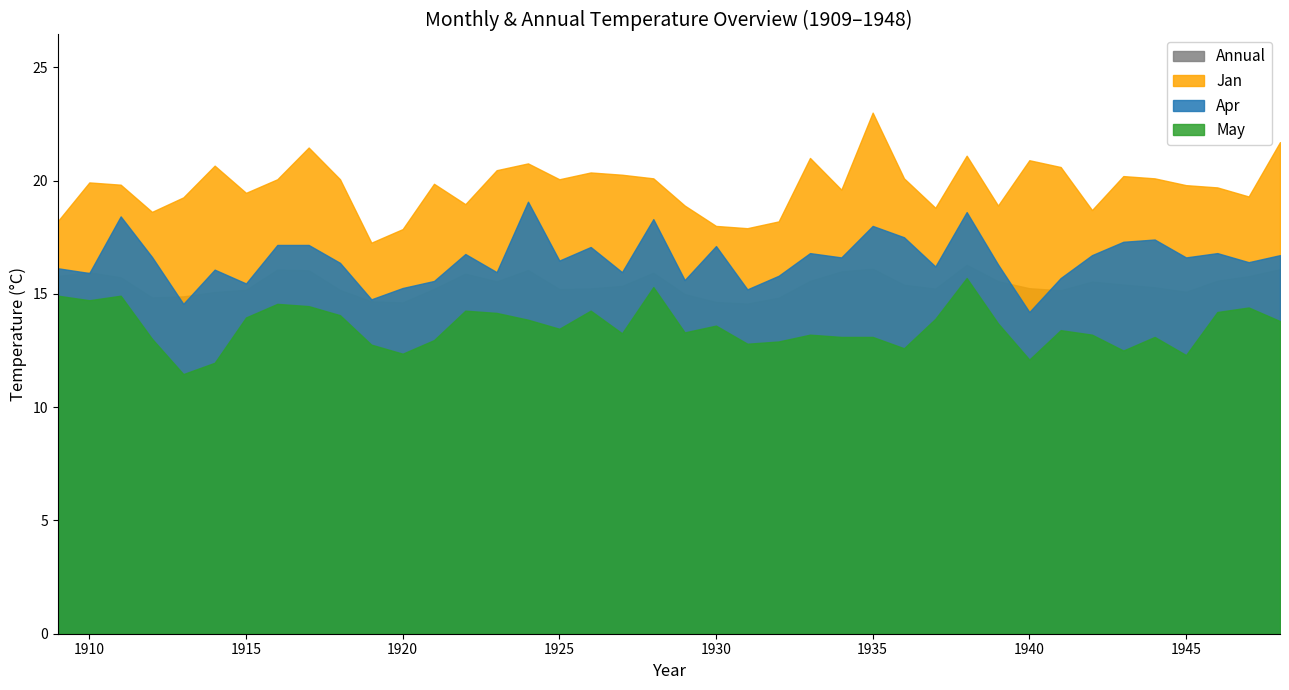

Is it true that Apr equals 27.5 at 1915?

False